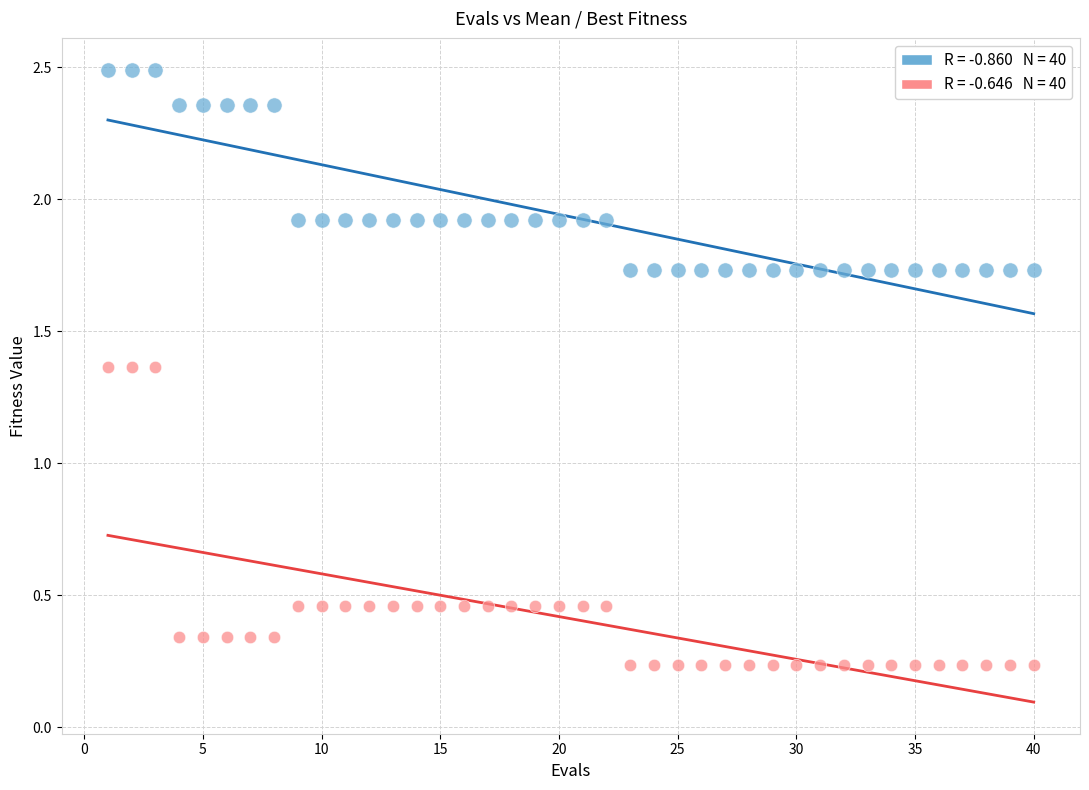

Across all data points, what is the range of X values (max minus min)?

39.0